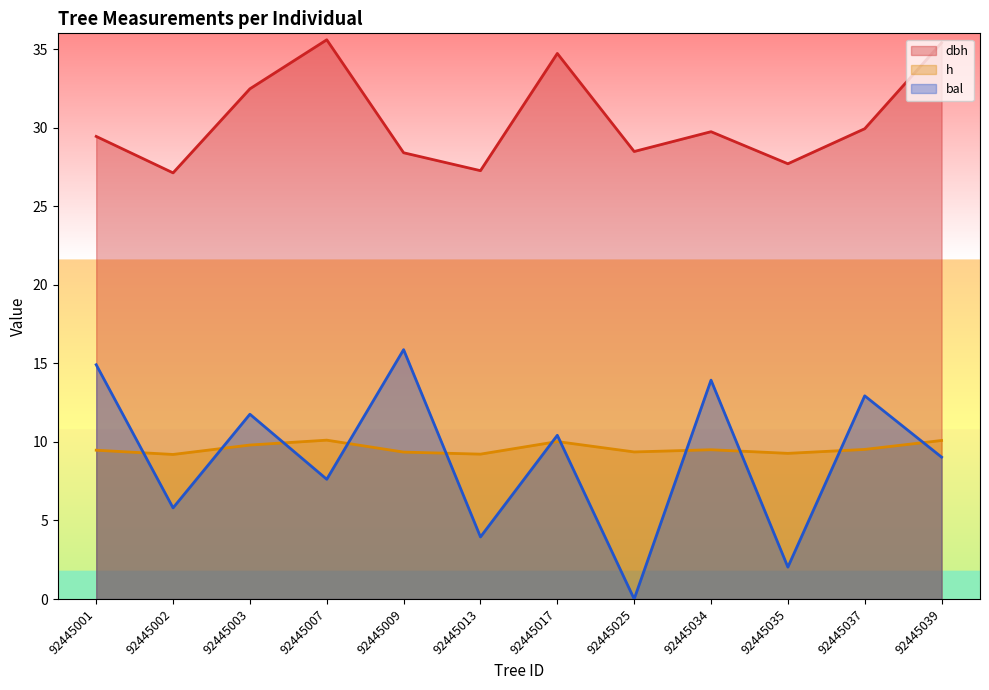

What is the difference between the second highest and second lowest values in the dbh series?

8.1